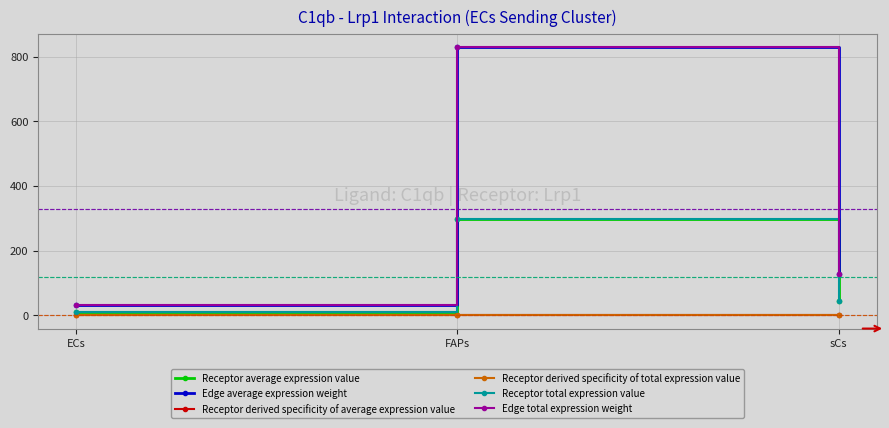

Which series has the largest total across all categories?

Edge average expression weight